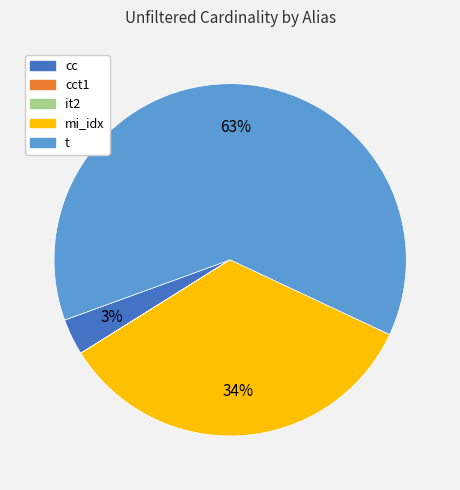

To the nearest percent, what is the difference between the largest and smallest slice percentages?

63%